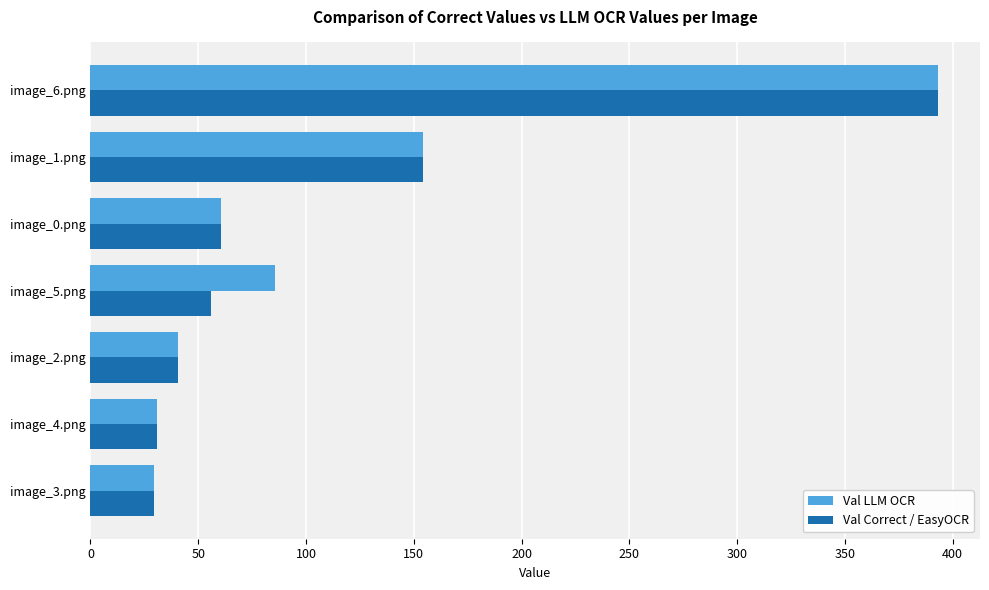

At how many categories does at least one series exceed 317?

1